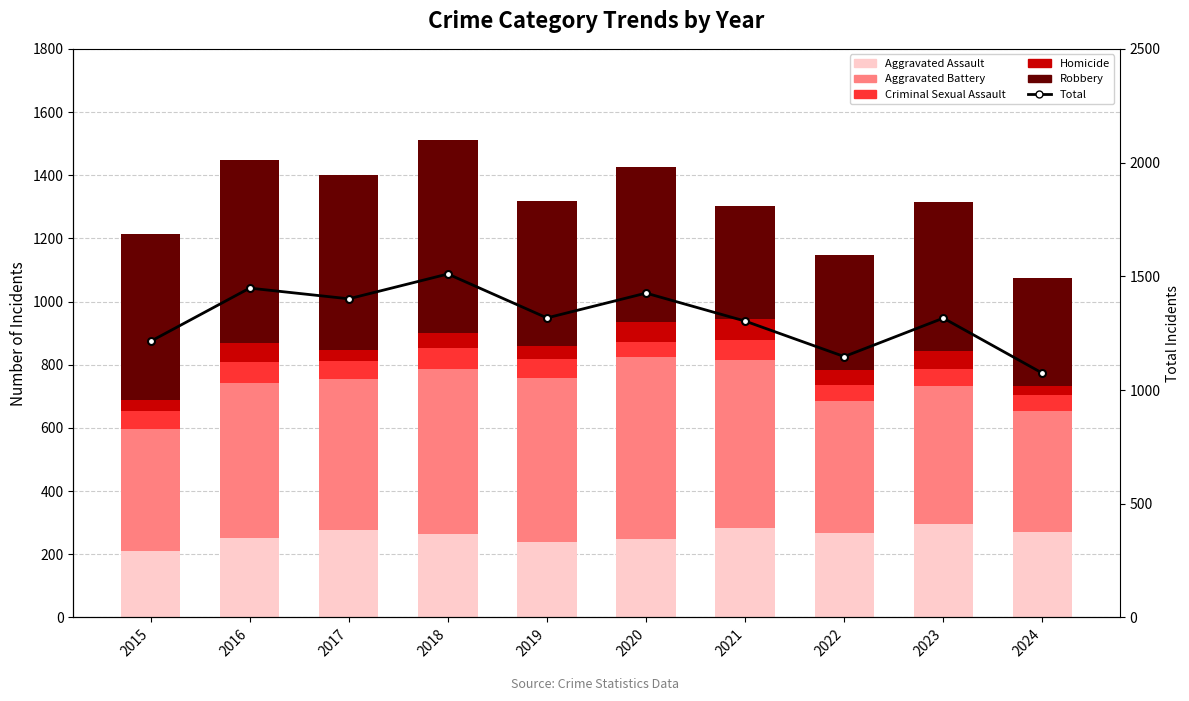

What is the spread (max minus min) of values at 2019?

1277